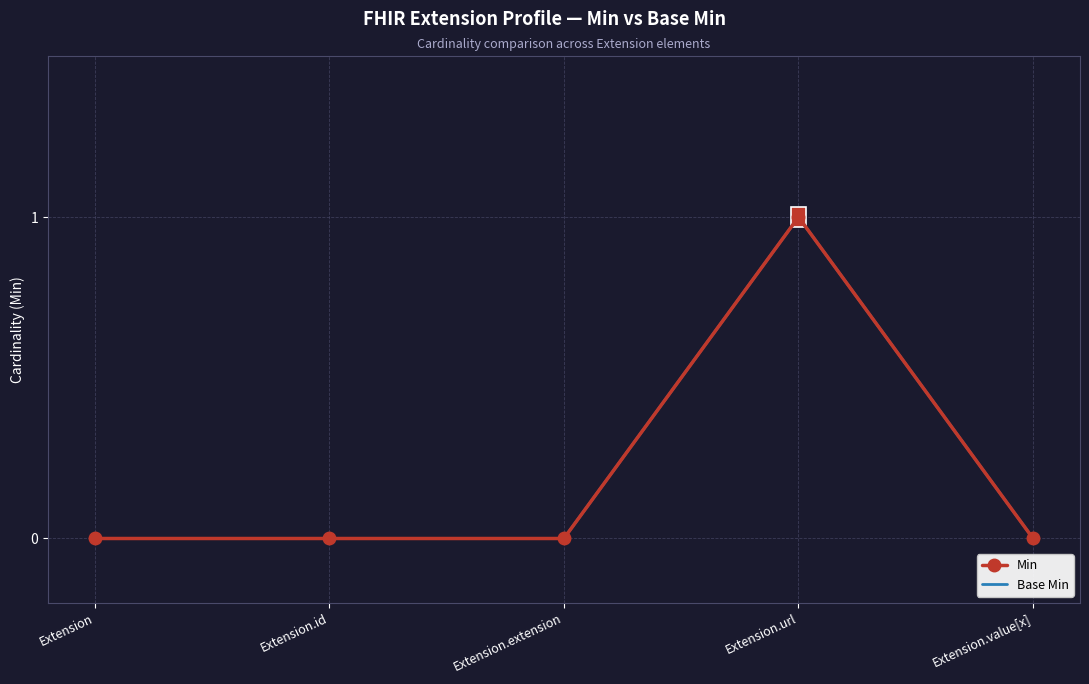

At Extension.url, list the series in order from smallest to largest.

Min, Base Min